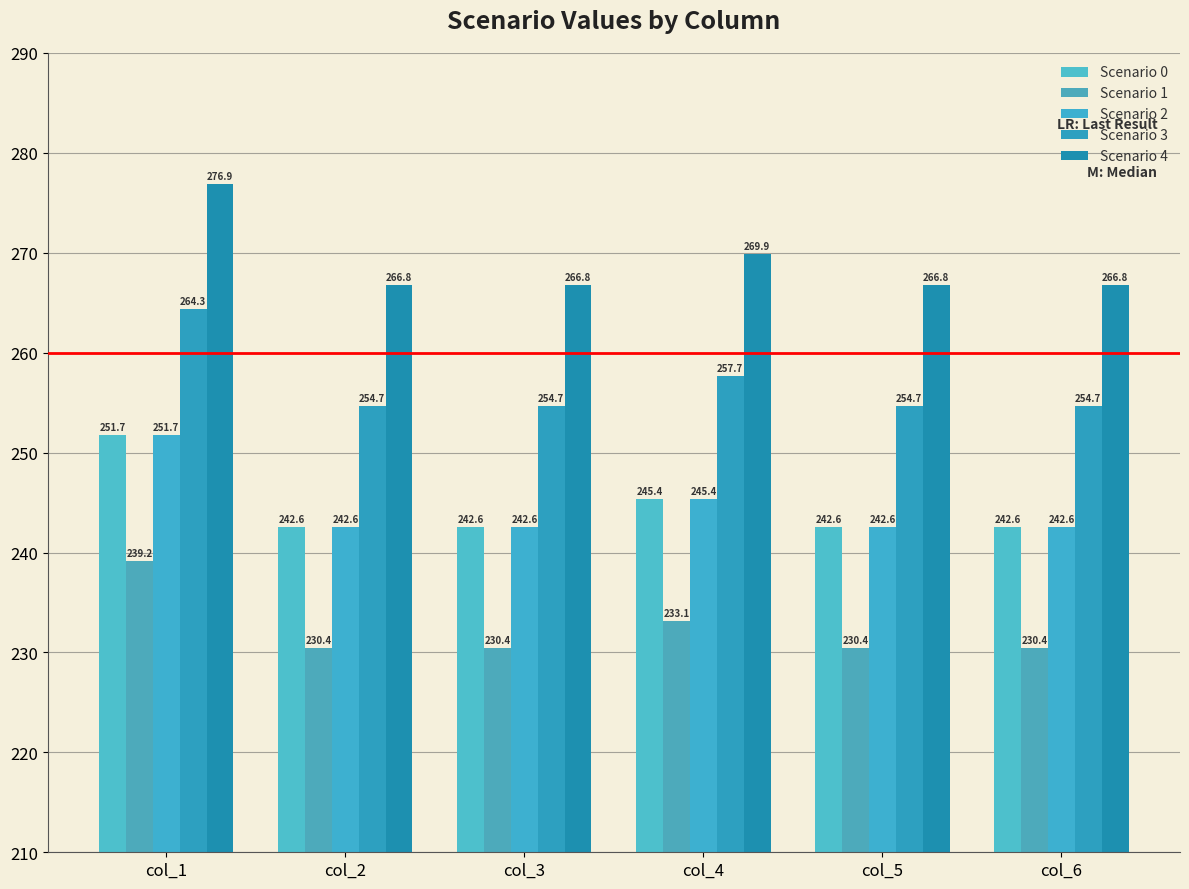

What is the sum of all Scenario 3 values?

1540.7